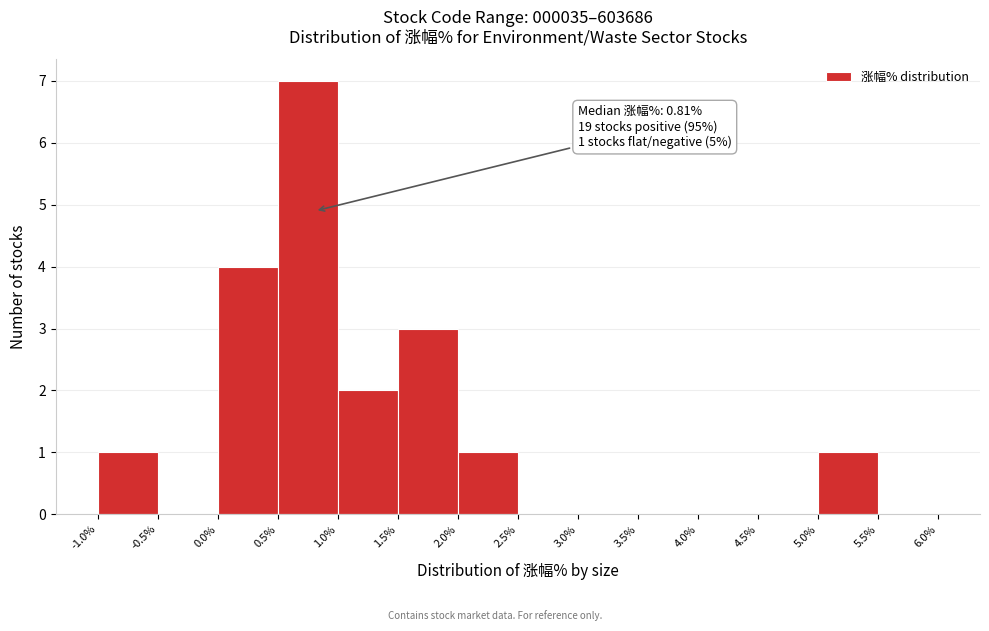

Which range on the x-axis has the tallest bar?

0.5% to 1.0%